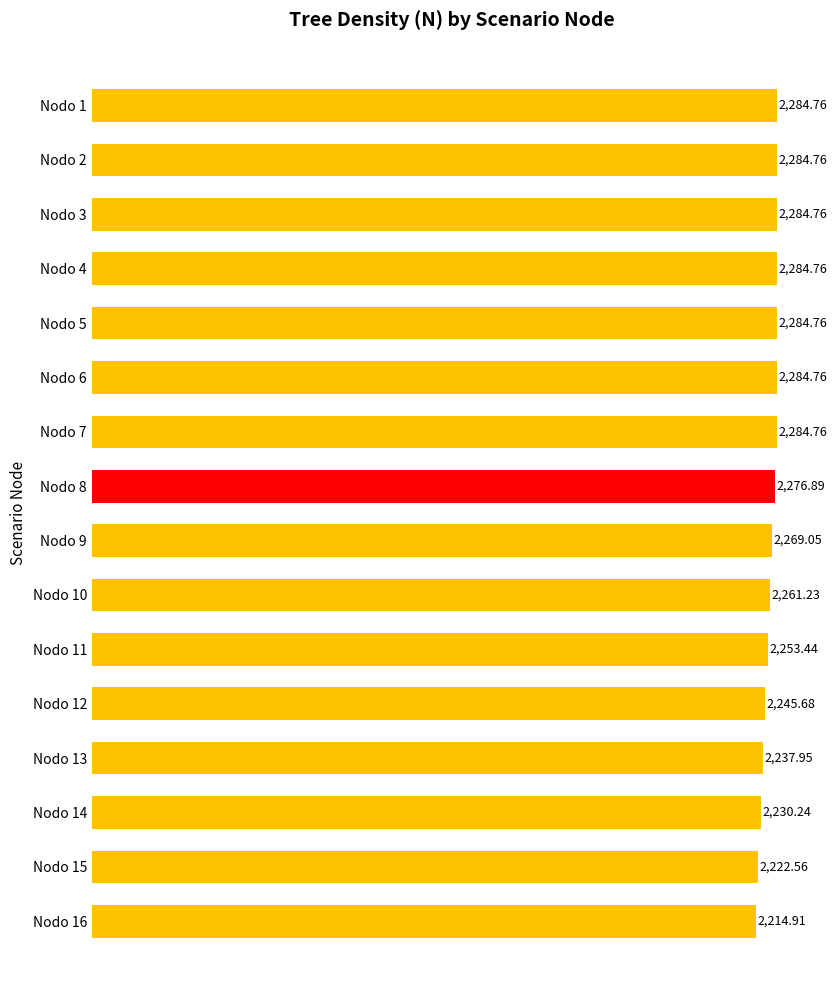

Which has a higher value, Nodo 10 or Nodo 15?

Nodo 10